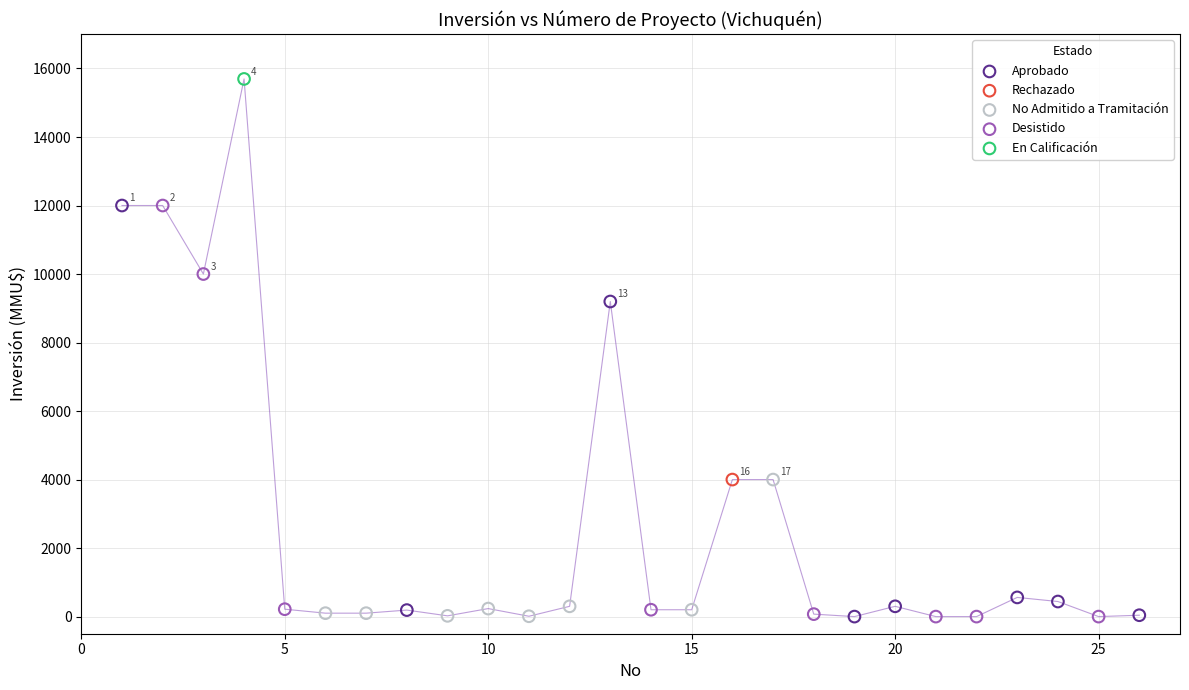

What are all the series names shown in the legend?

No Admitido a Tramitación, Desistido, En Calificación, Rechazado, Aprobado